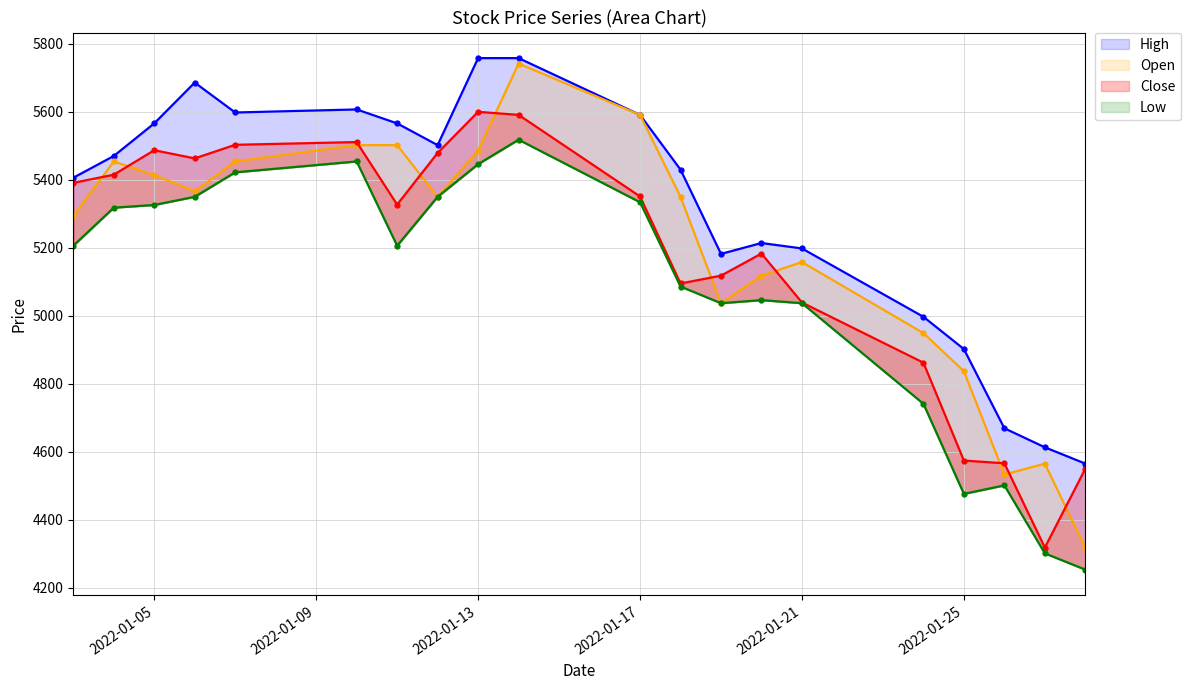

How many interior local valleys does the High series have?

3